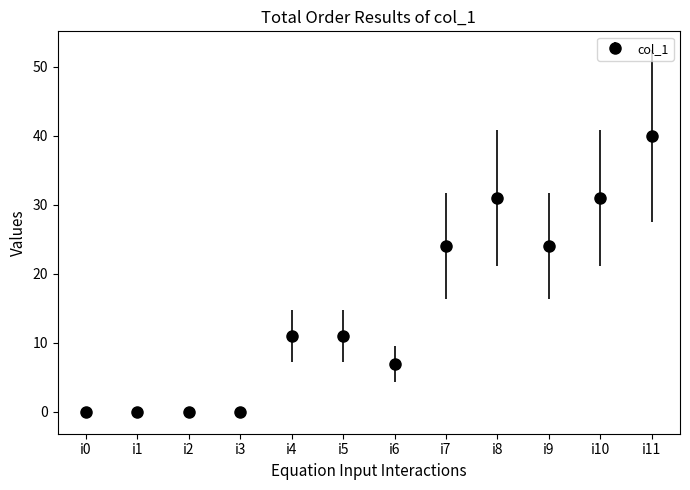

Which has a higher value, i2 or i9?

i9